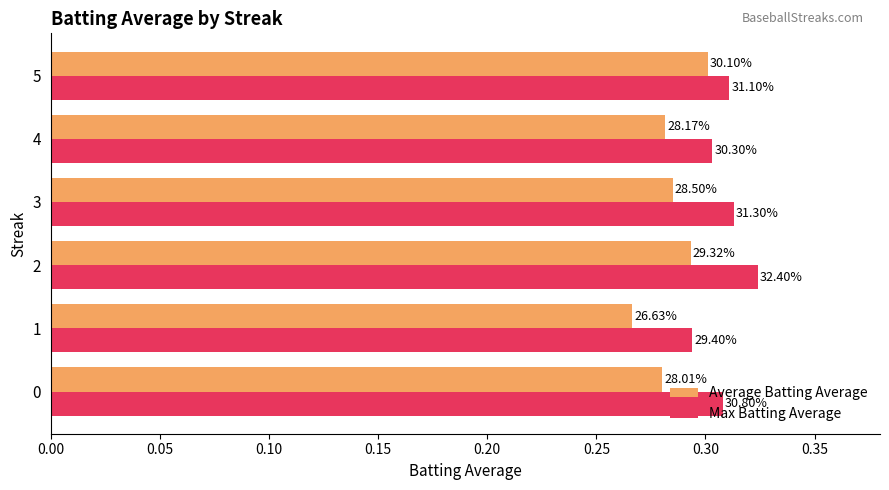

What are all the series names shown in the legend?

Average Batting Average, Max Batting Average